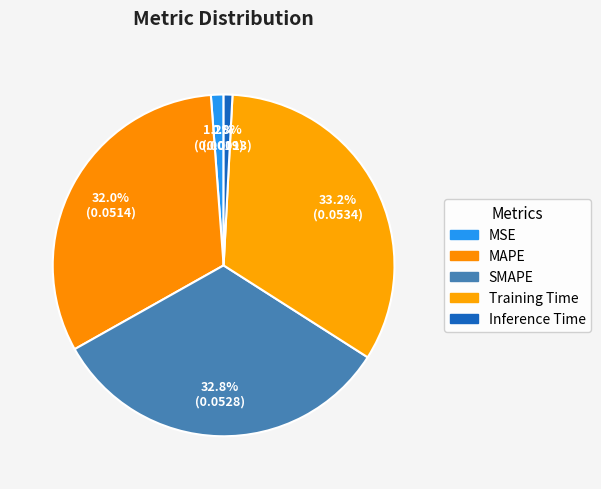

How many segments does this pie chart have?

5